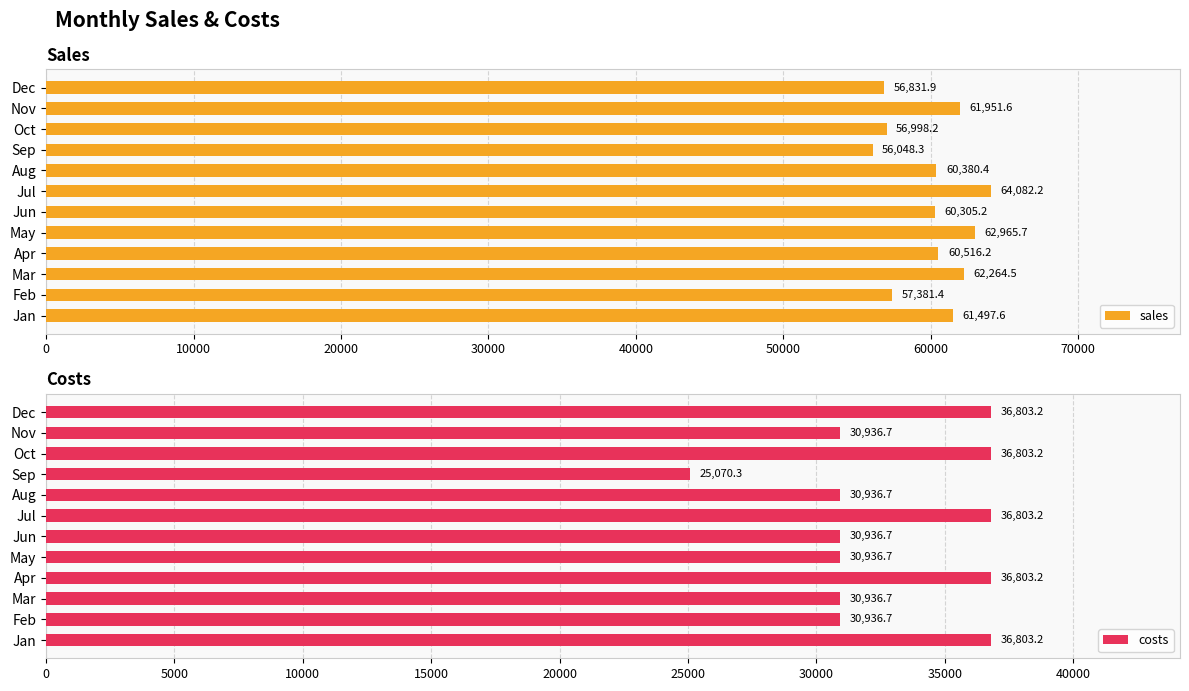

How many bars are there in total?

24